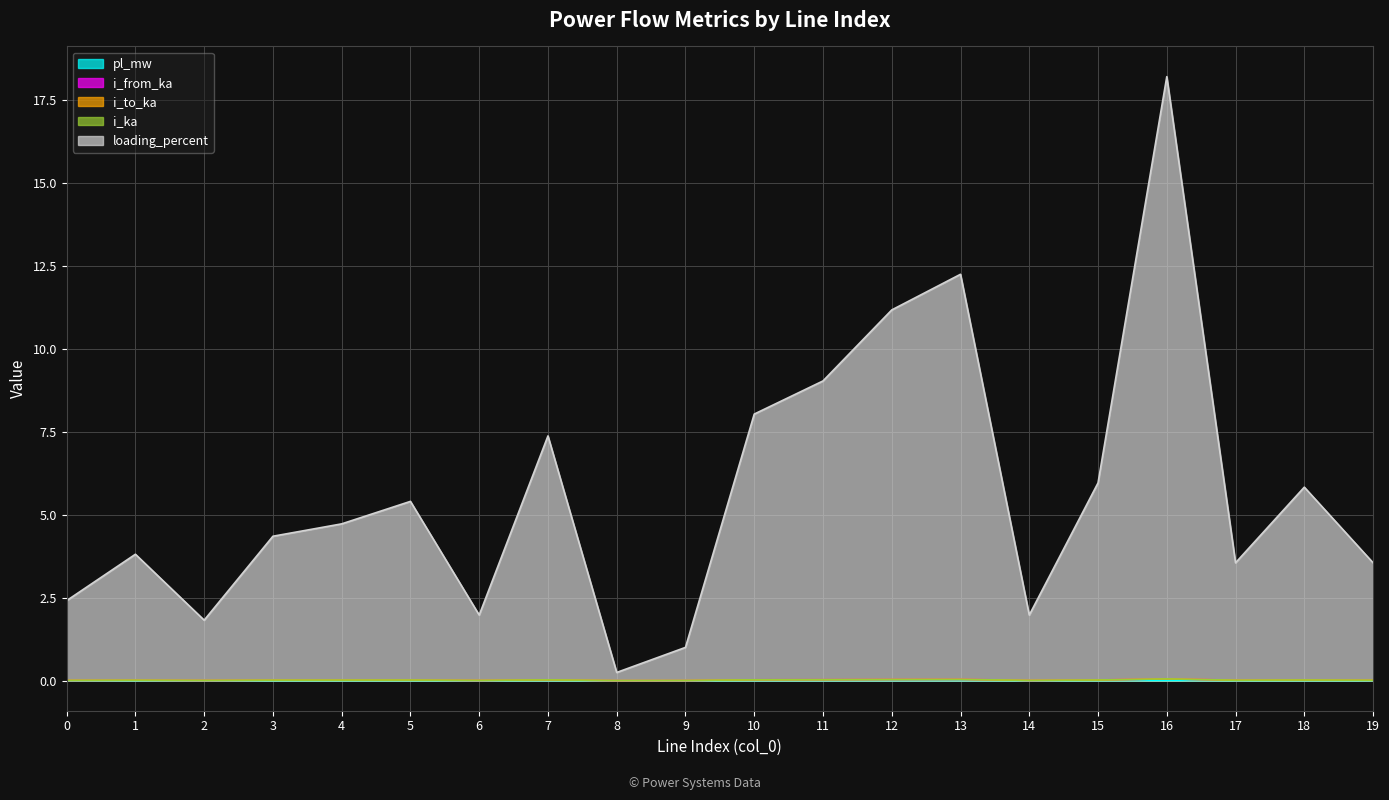

True or false: loading_percent and i_from_ka intersect in this chart.

False